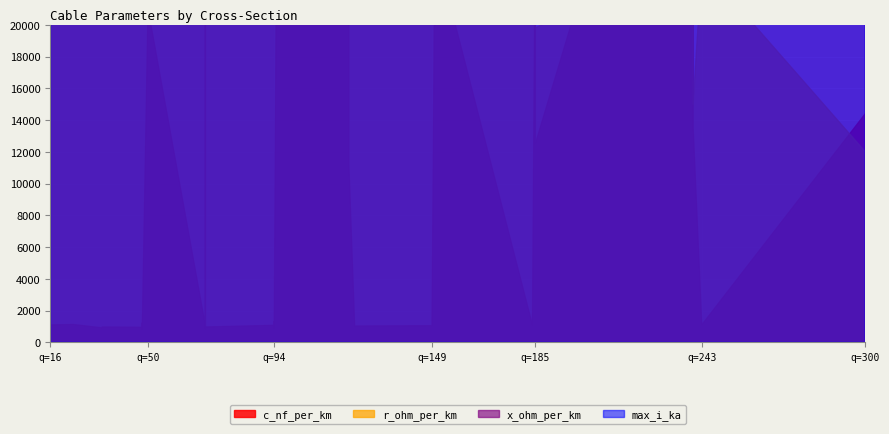

Which series has the largest total across all categories?

c_nf_per_km